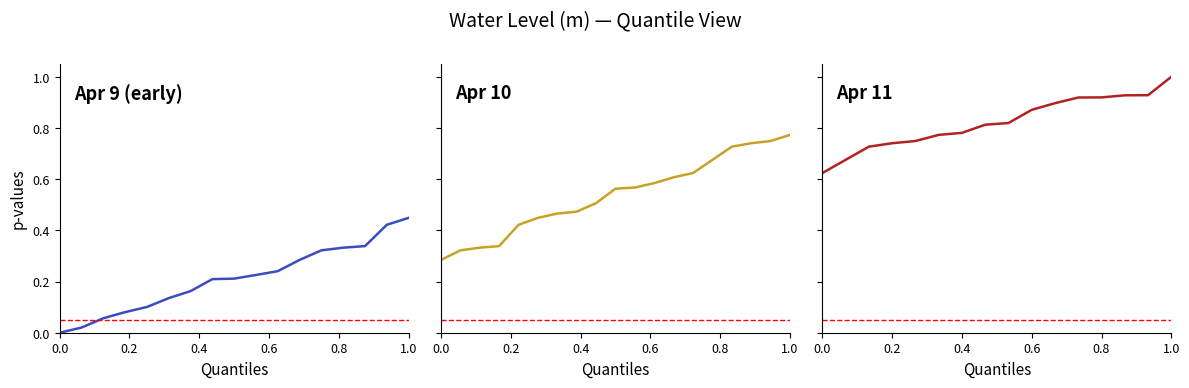

Between 1.0 and 0.2, which is larger?

1.0